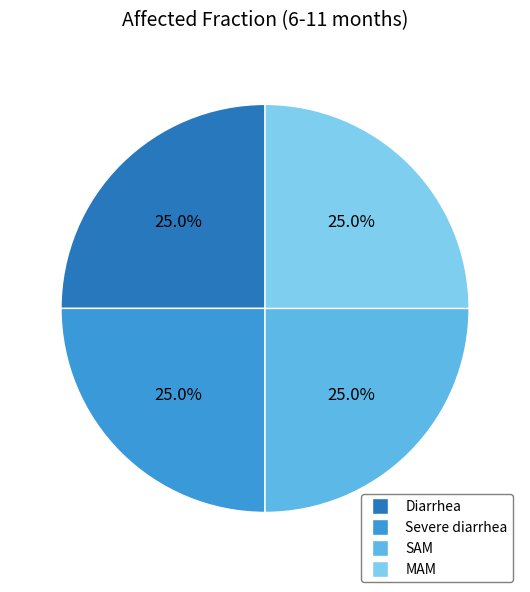

How many slices are in this pie chart?

4